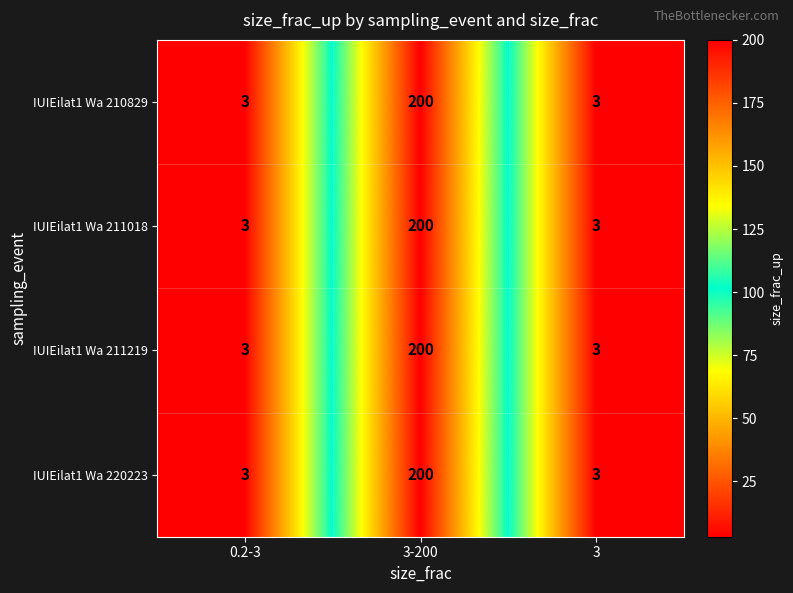

True or false: IUIEilat1 Wa 211018 has a value of 347 at 3-200.

False